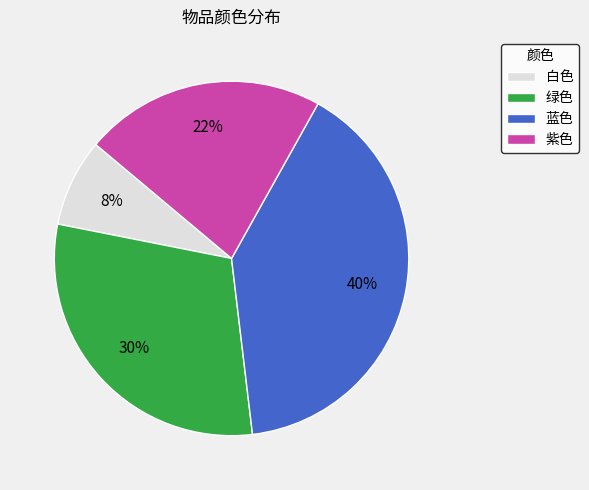

Which category has the smallest portion of the pie?

白色